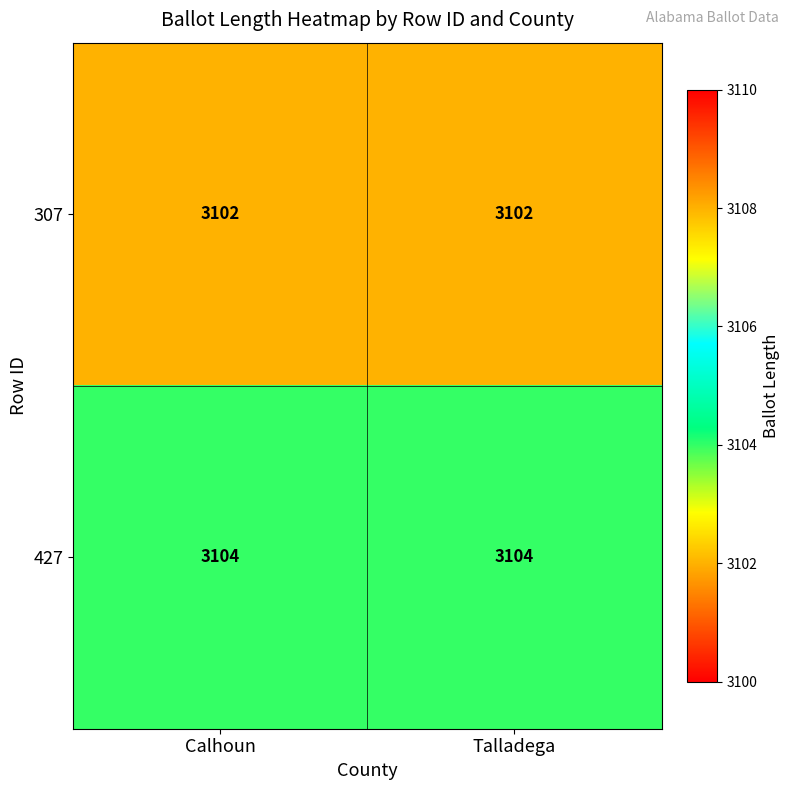

Rank the series by their average value, from highest to lowest.

427, 307